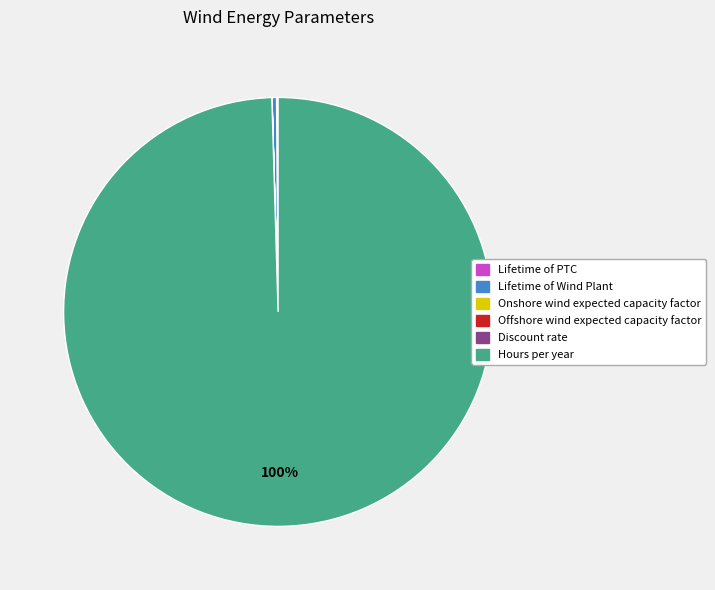

What is the majority slice?

Hours per year